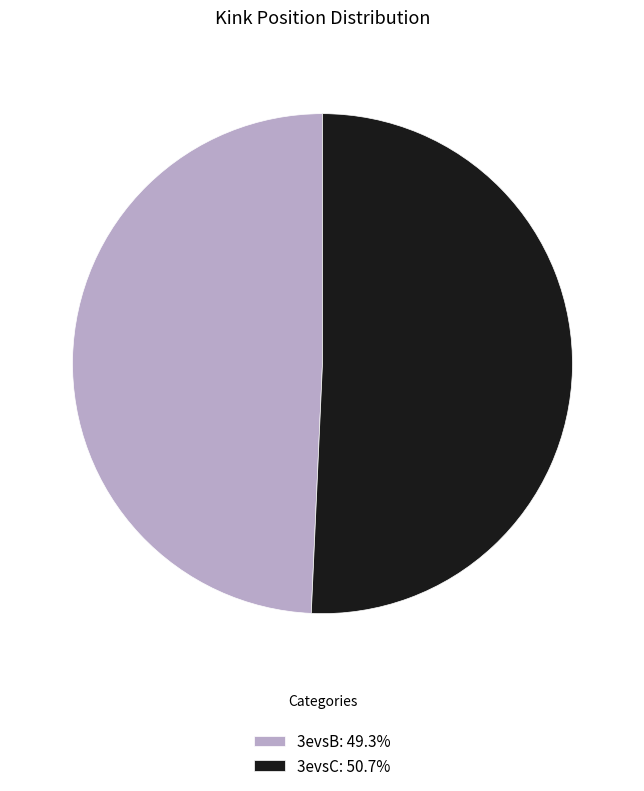

Approximately how many times larger is the value at 3evsB compared to 3evsC?

1.0